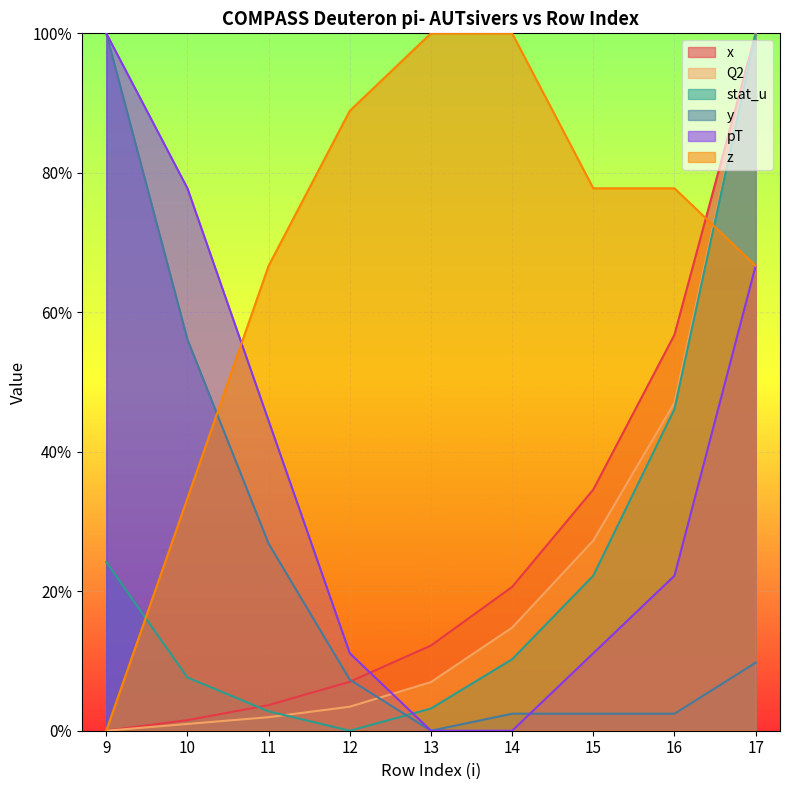

True or false: z and pT intersect in this chart.

True